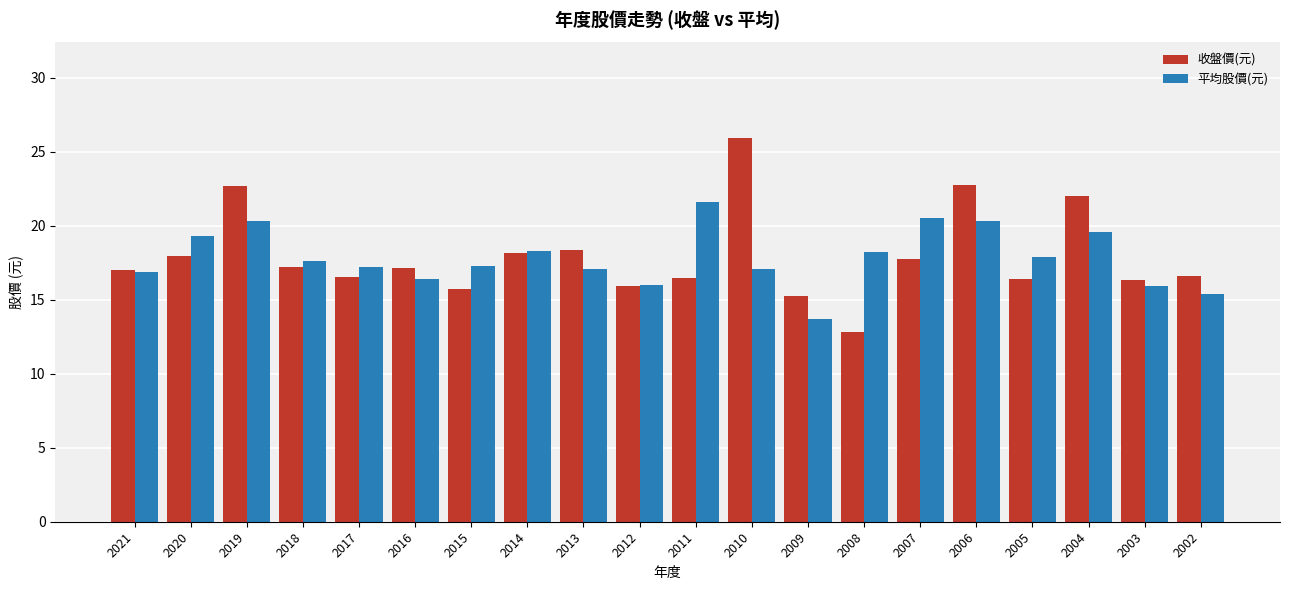

Which series has the widest spread of values?

收盤價(元)